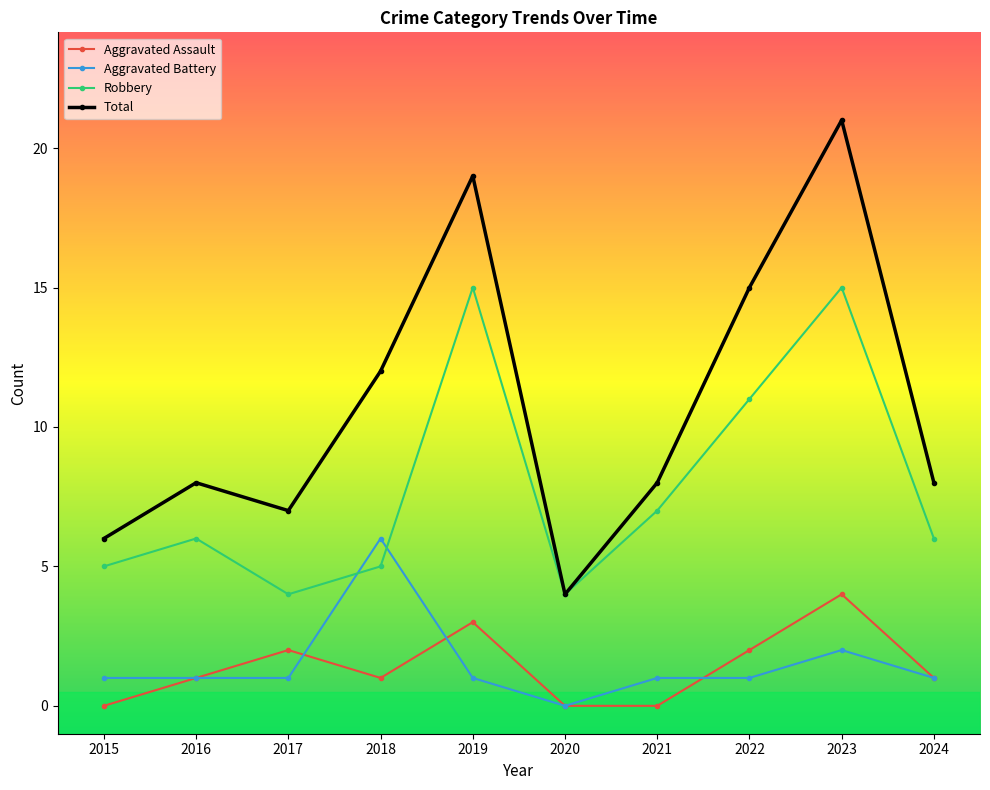

What is the spread (max minus min) of values at 2018?

11